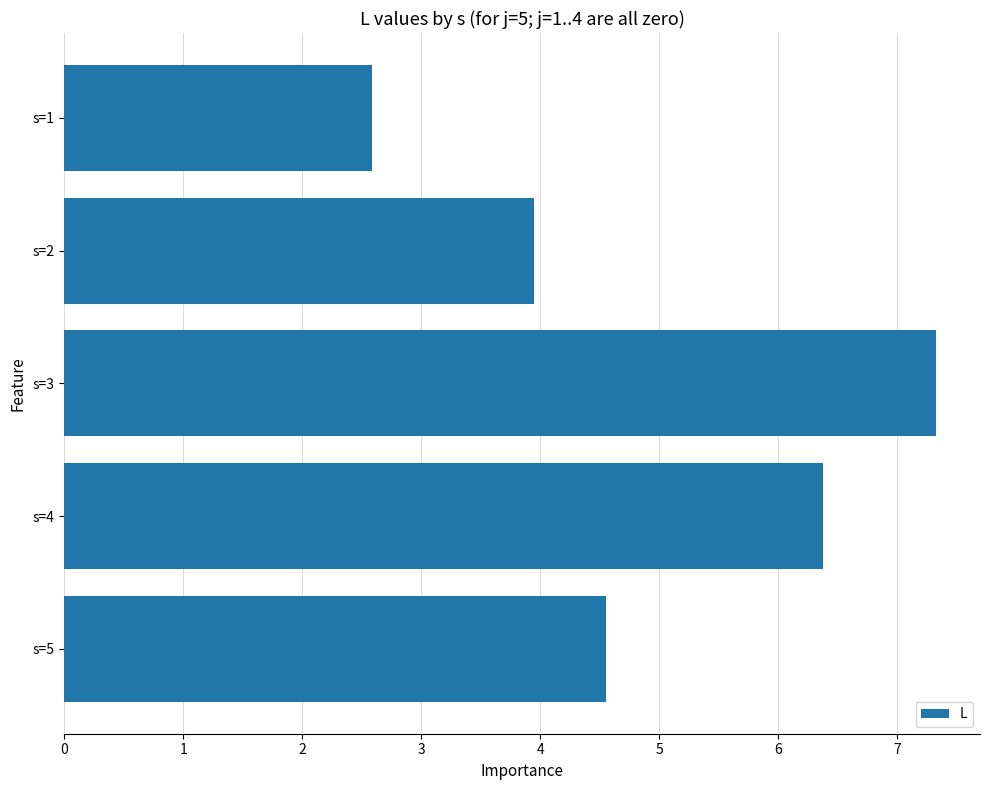

At which category does the chart reach its peak across all series?

s=3